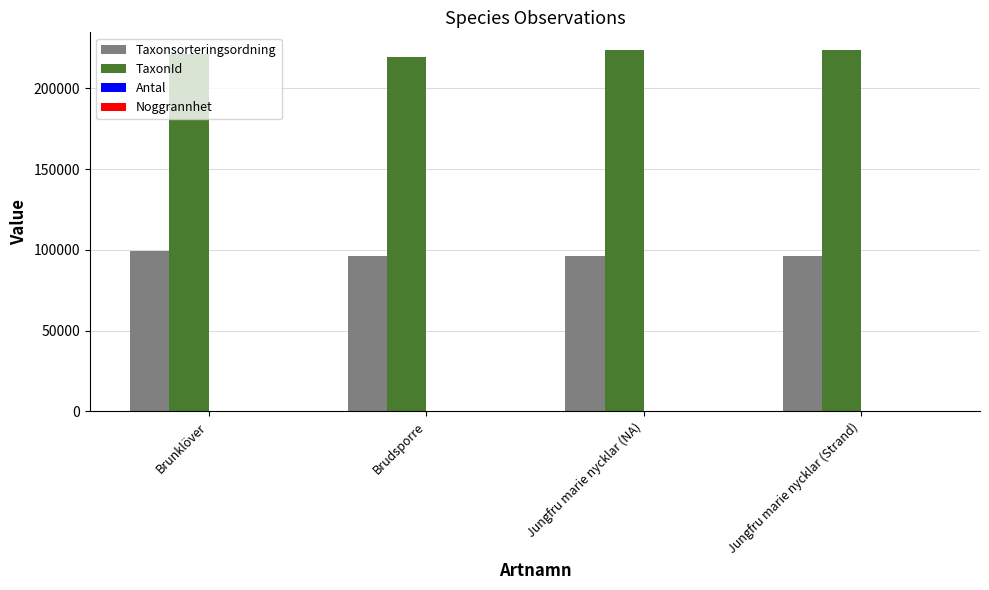

True or false: Taxonsorteringsordning has a value of 134298 at Jungfru marie nycklar (Strand).

False